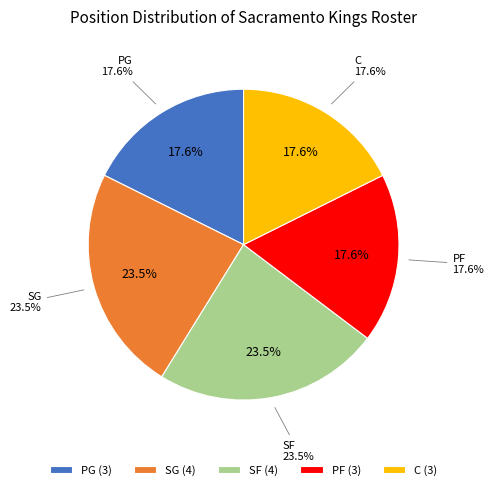

To the nearest percent, what is the difference between the largest and smallest slice percentages?

6%